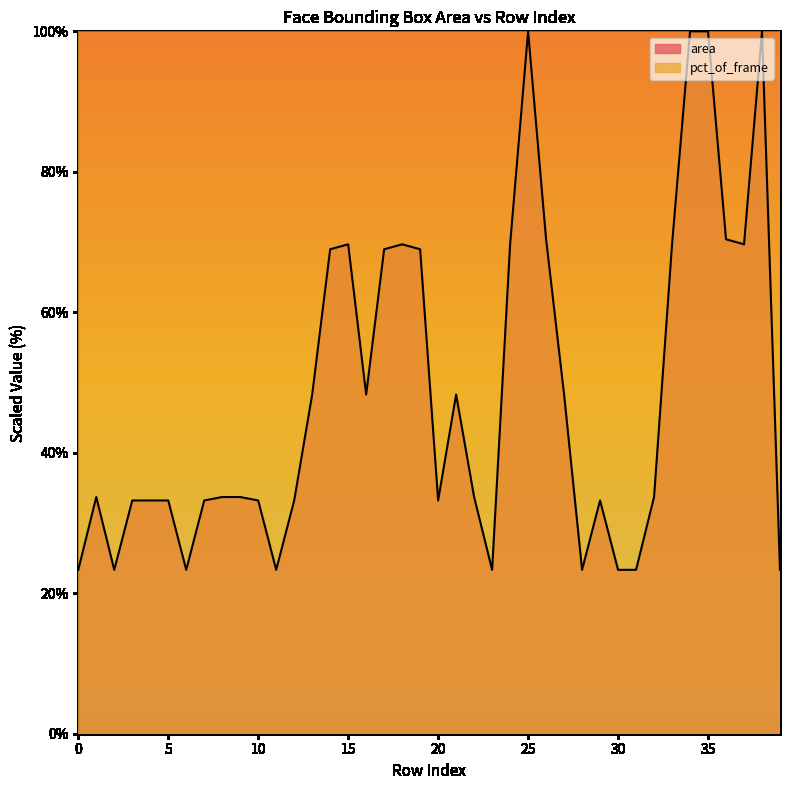

Reading right to left, extract all data points from this chart.

area: 23.3	100.0	69.7	70.4	100.0	100.0	69.7	33.7	23.3	23.3	33.2	23.3	48.3	70.4	100.0	69.7	23.3	33.7	48.3	33.2	69.0	69.7	69.0	48.3	69.7	69.0	48.3	33.2	23.3	33.2	33.7	33.7	33.2	23.3	33.2	33.2	33.2	23.3	33.7	23.3
pct_of_frame: 2332.5	10000.0	6960.3	7034.7	10000.0	10000.0	6960.3	3374.7	2332.5	2332.5	3325.1	2332.5	4826.3	7034.7	10000.0	6960.3	2332.5	3374.7	4826.3	3325.1	6898.3	6960.3	6898.3	4826.3	6960.3	6898.3	4826.3	3325.1	2332.5	3325.1	3374.7	3374.7	3325.1	2332.5	3325.1	3325.1	3325.1	2332.5	3374.7	2332.5